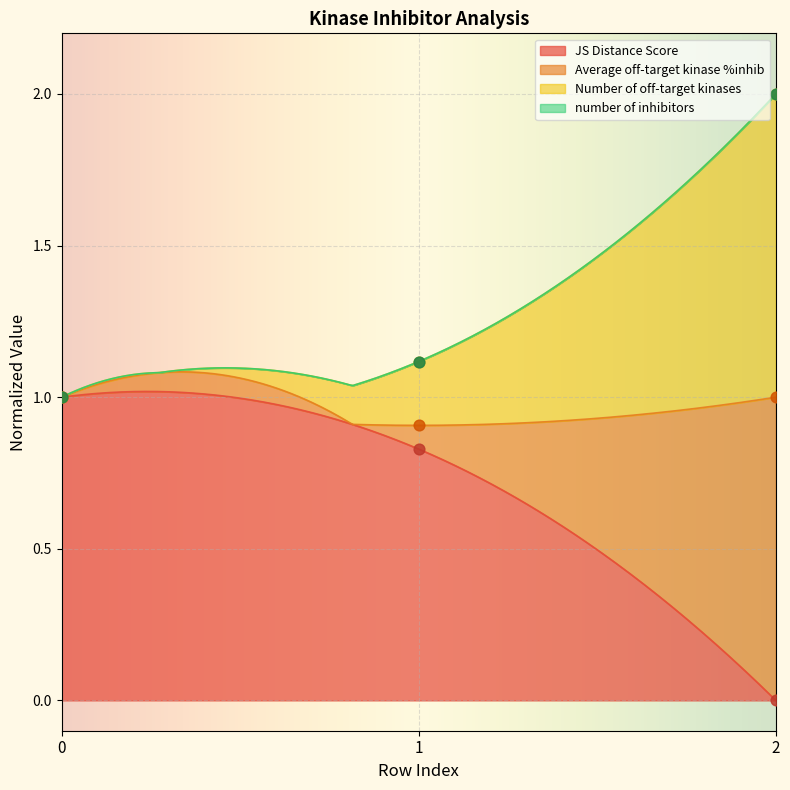

At how many categories does at least one series exceed 1?

2